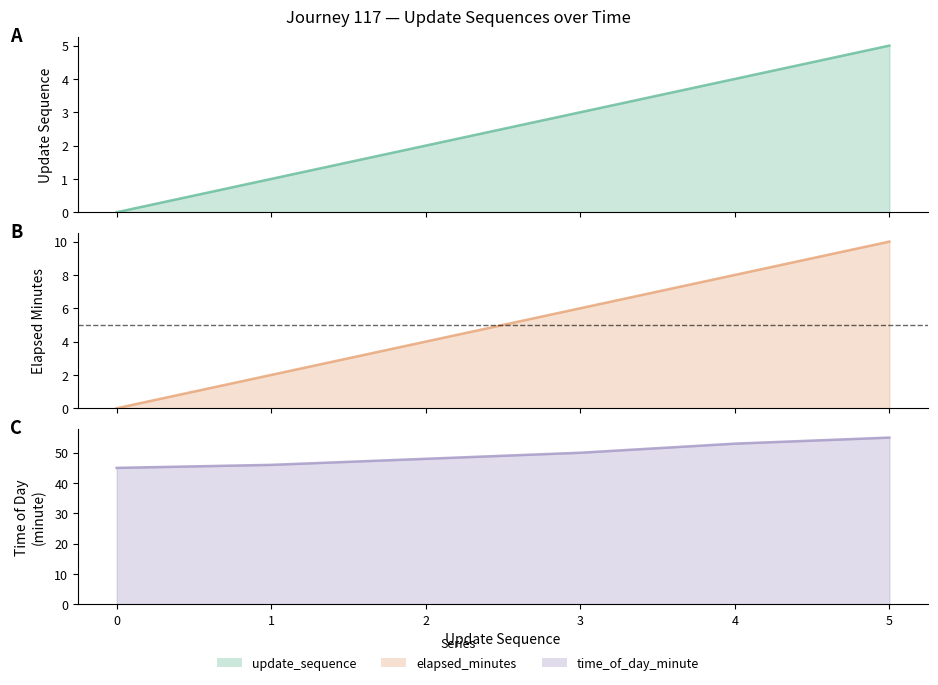

What is the difference between the time_of_day_minute values at 0 and 1?

1